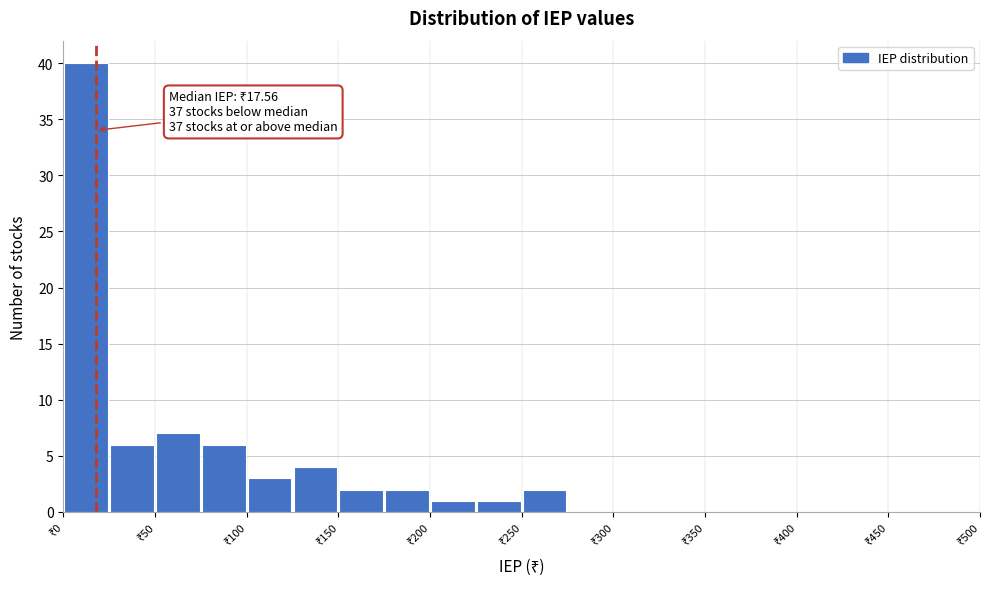

Which range on the x-axis has the tallest bar?

0 to 25